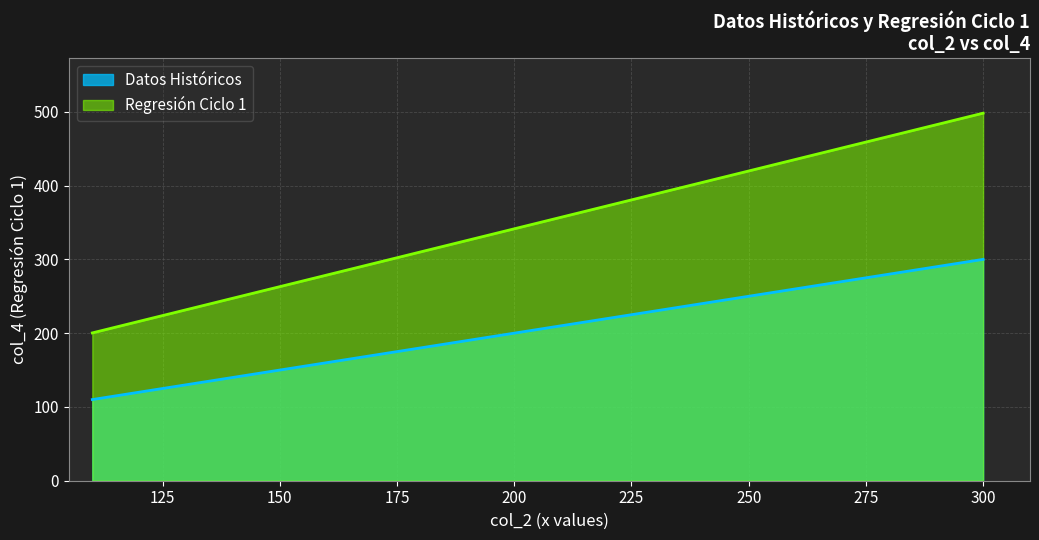

True or false: Datos Históricos and Regresión Ciclo 1 intersect in this chart.

False